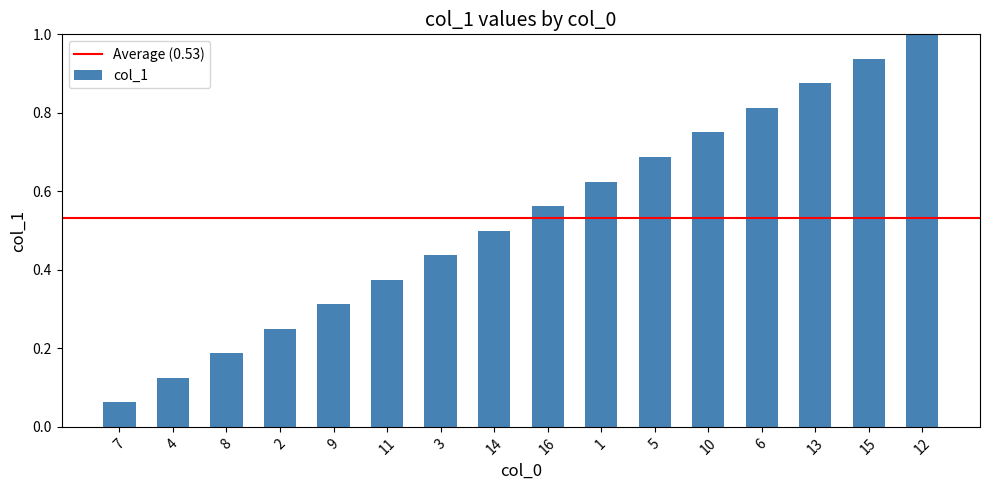

What is the sum of the values at 13 and 15?

1.8